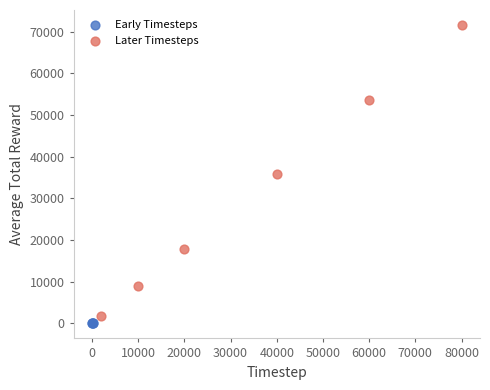

Which series has the largest Y range (max minus min)?

Later Timesteps